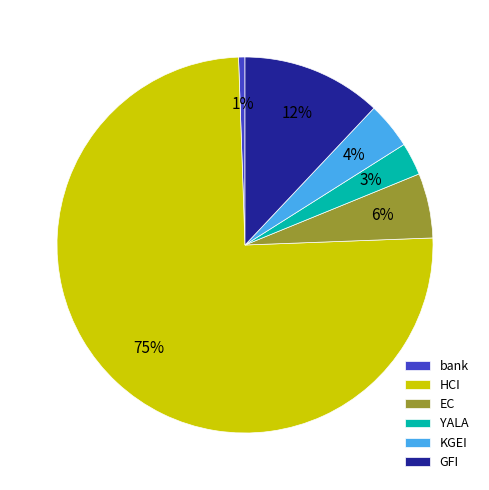

To the nearest percent, what is the combined percentage of bank and KGEI?

5%